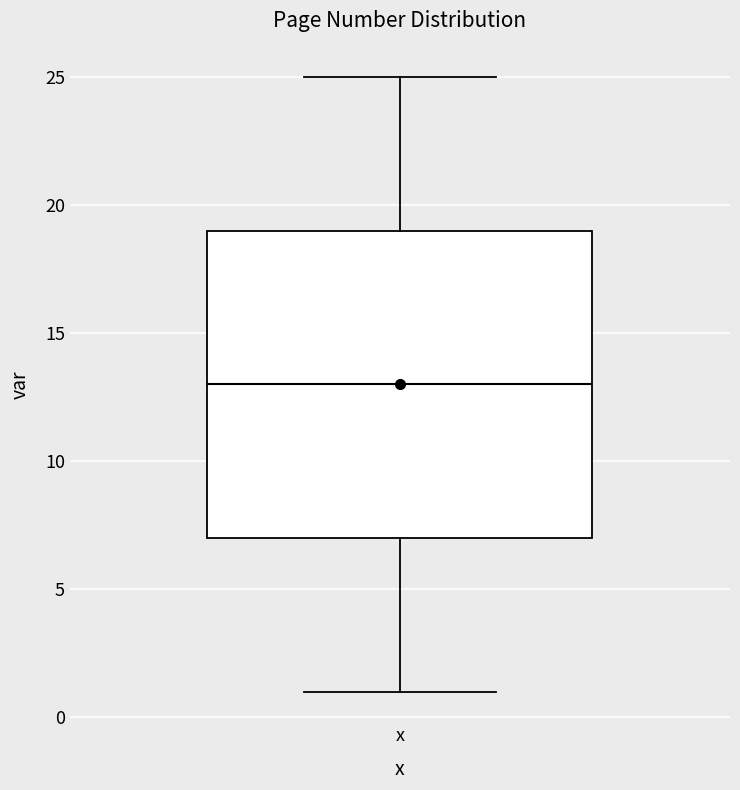

Read this box plot against the y-axis: the position of the median line, the range covered by the box, and the ends of both whiskers. The values are not printed on the chart, so give them approximately, as read against the axis.

median 13, box 7 to 19, whiskers 1 to 25